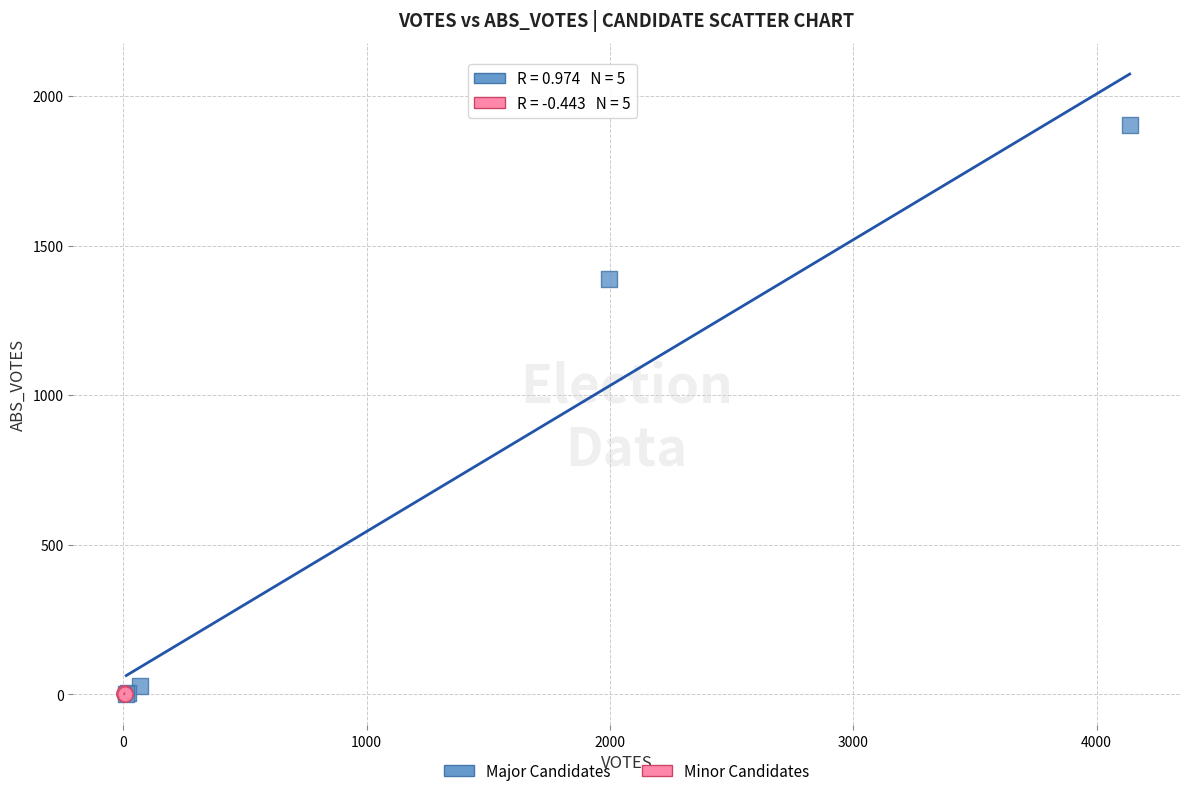

What are all the series names shown in the legend?

Major Candidates, Minor Candidates